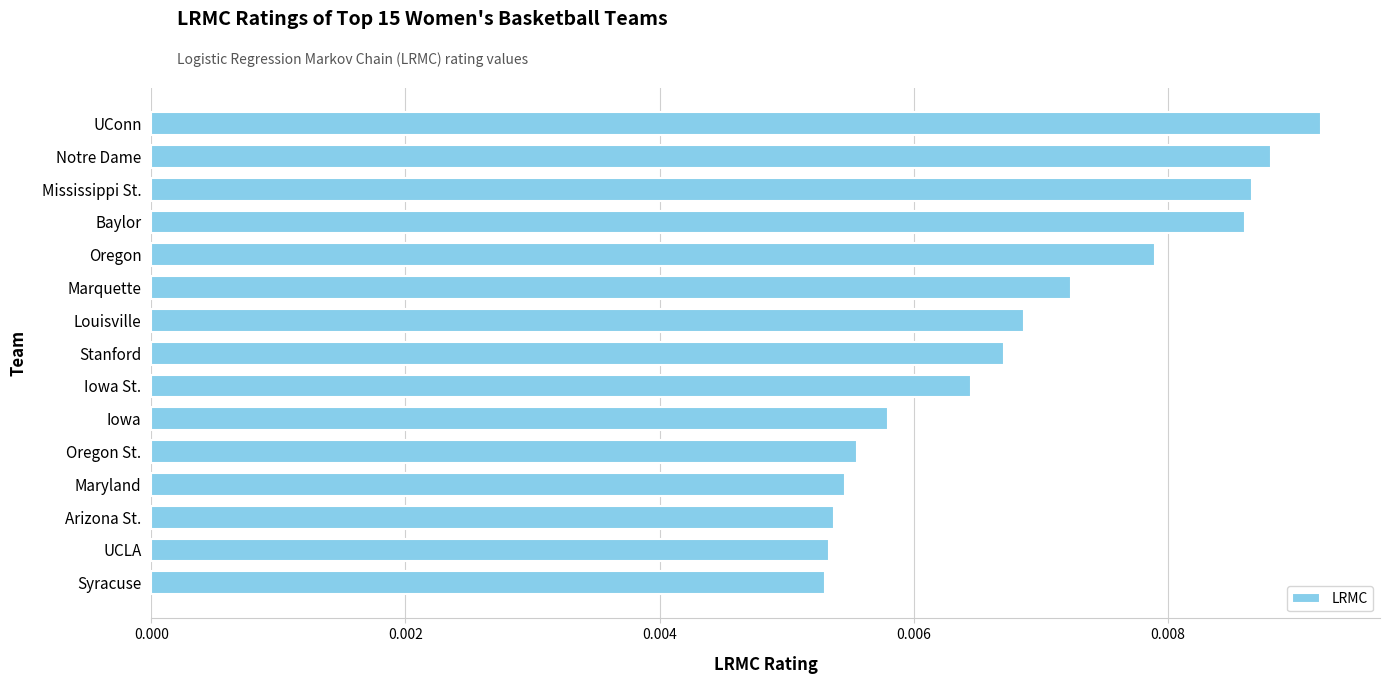

Count the values in the range 0 to 1.

15